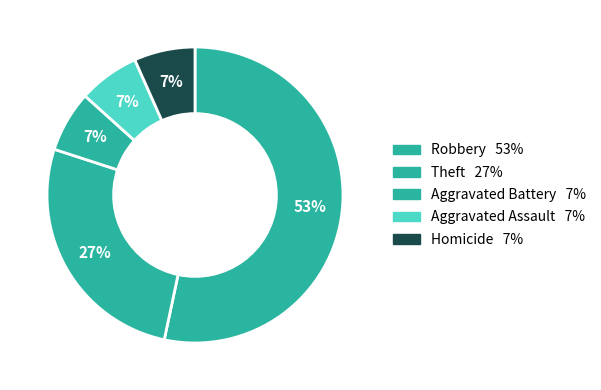

How many segments does this pie chart have?

5